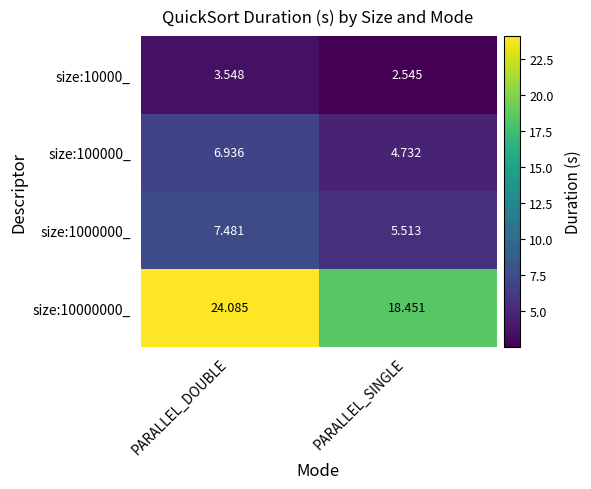

What is the difference between the highest and lowest values at PARALLEL_SINGLE?

15.9